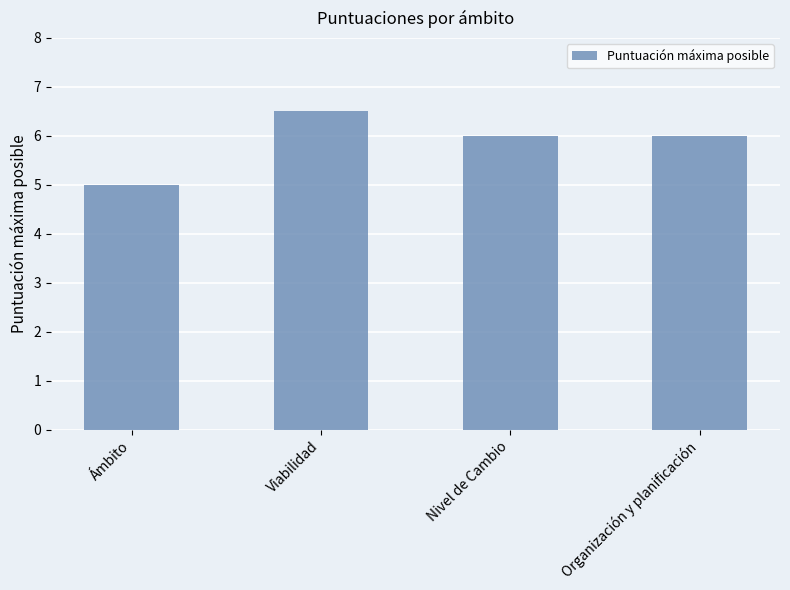

Which has a higher value, Nivel de Cambio or Ámbito?

Nivel de Cambio